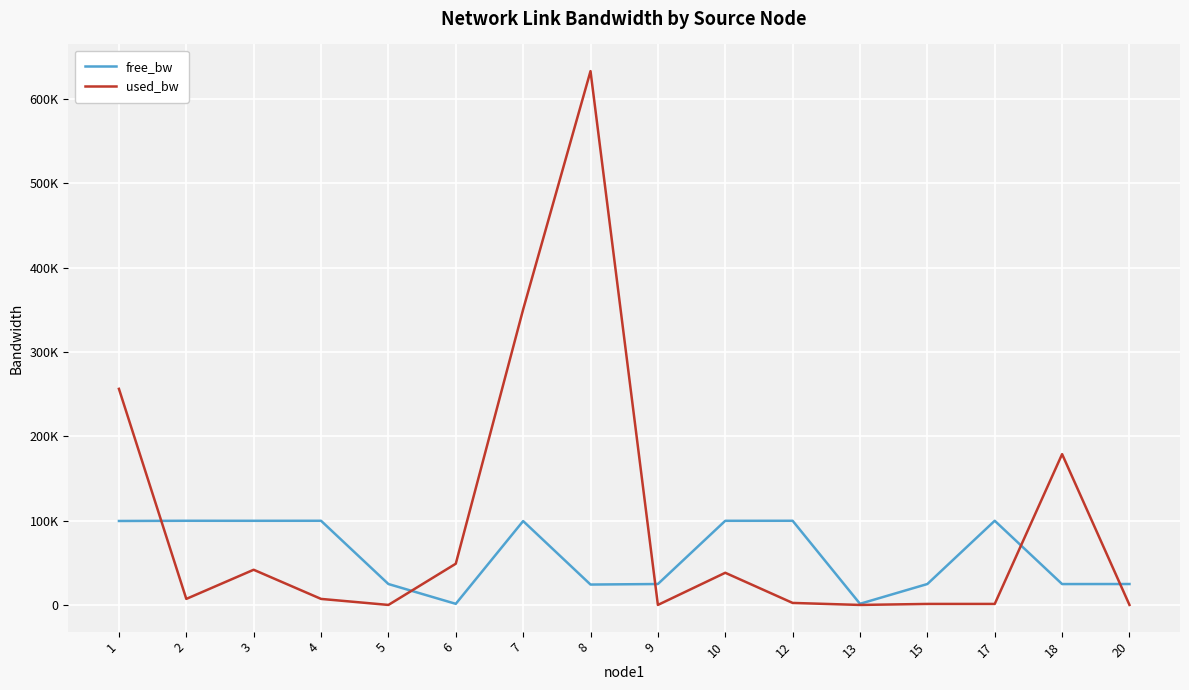

Reading right to left, extract all data points from this chart.

free_bw: 24999.8	24941.4	99998.6	24998.6	1549.8	99997.4	99958.1	24999.8	24366.9	99649.4	1500.9	24999.8	99992.7	99958.1	99992.7	99743.6
used_bw: 192.0	178992.0	1383.9	1383.9	192.0	2575.7	38334.1	192.0	633144.0	350587.4	49061.5	192.0	7343.3	41912.0	7343.3	256424.0